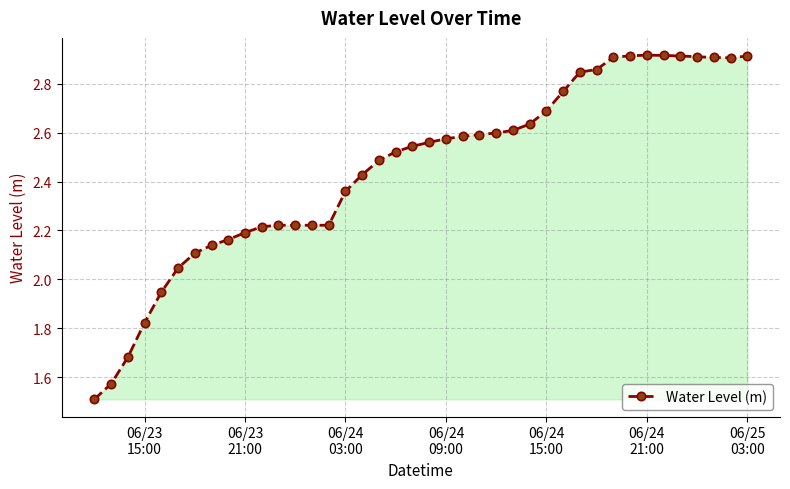

What is the difference between the second highest and second lowest values?

1.3